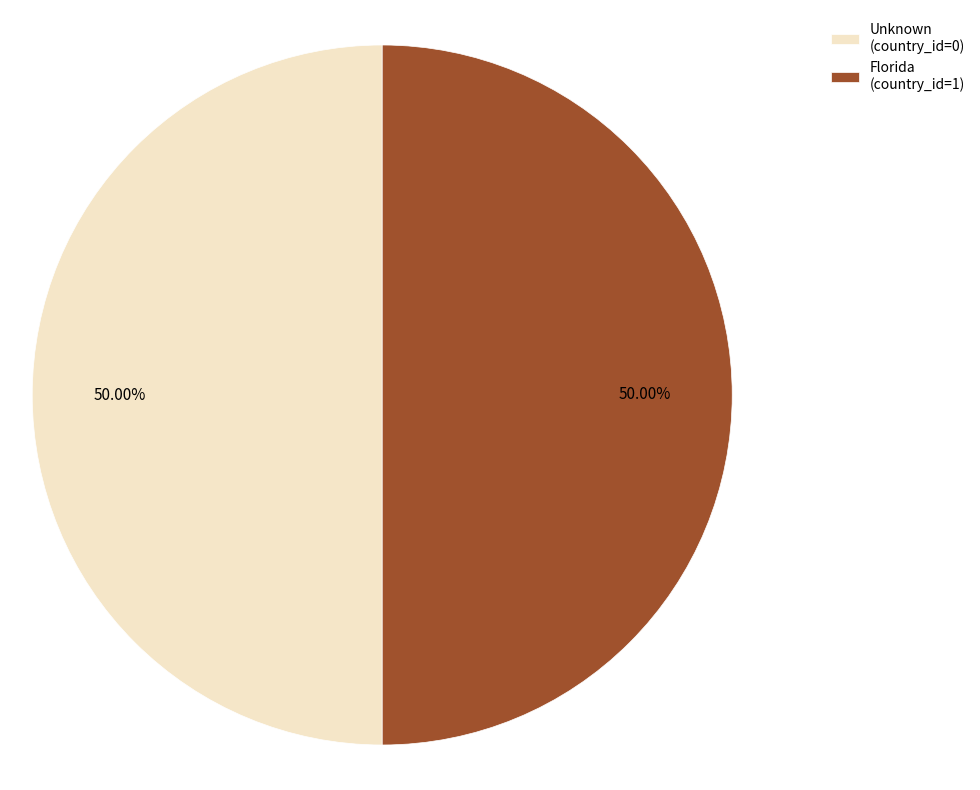

To the nearest percent, what is the combined percentage of Florida and Unknown?

100%